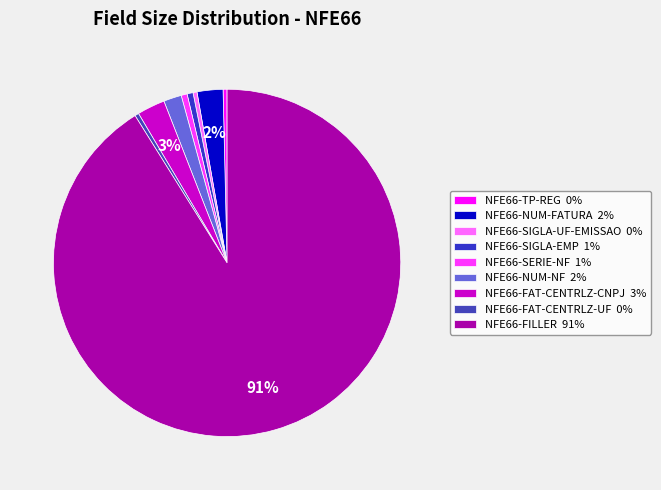

Does any single category account for the majority?

Yes